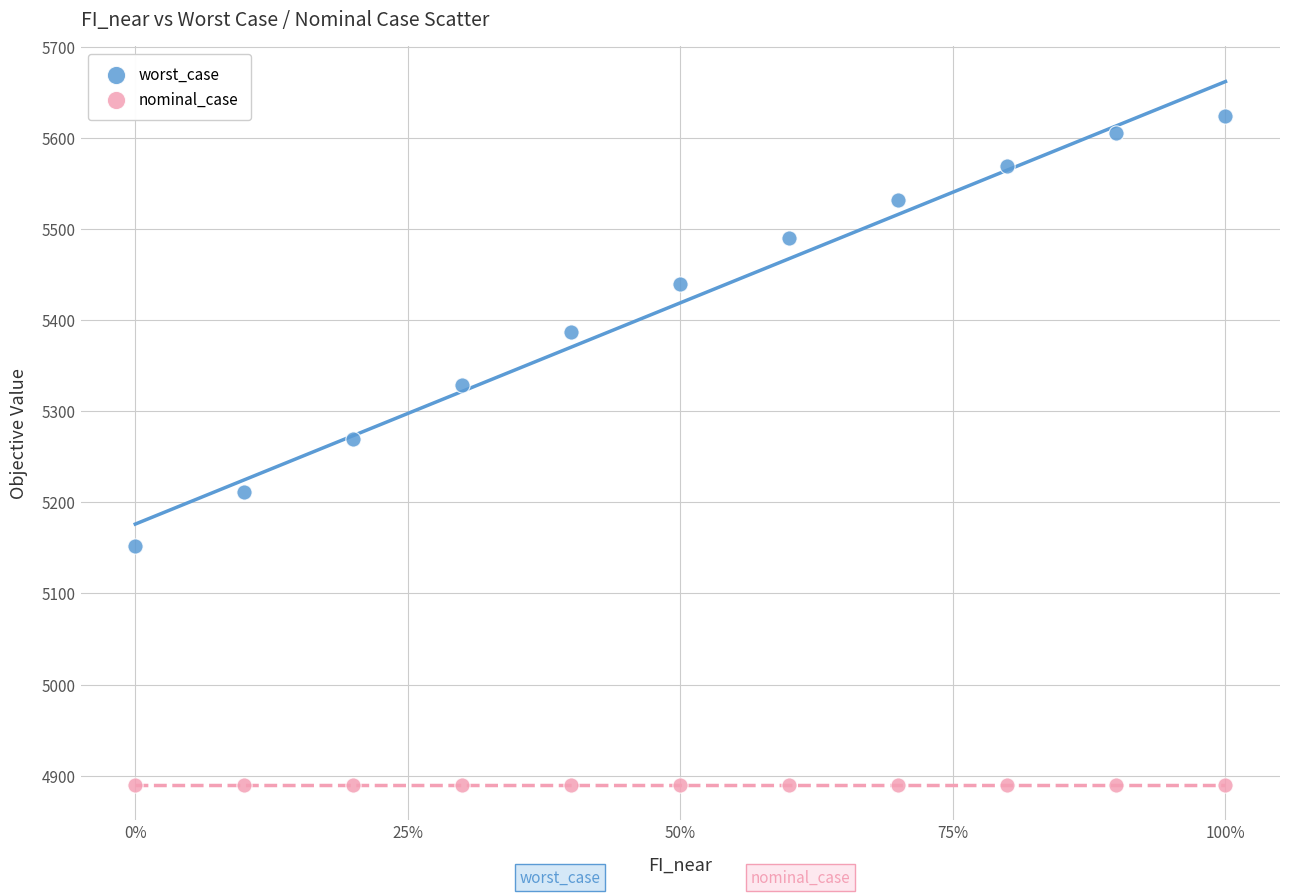

What are all the series names shown in the legend?

worst_case, nominal_case